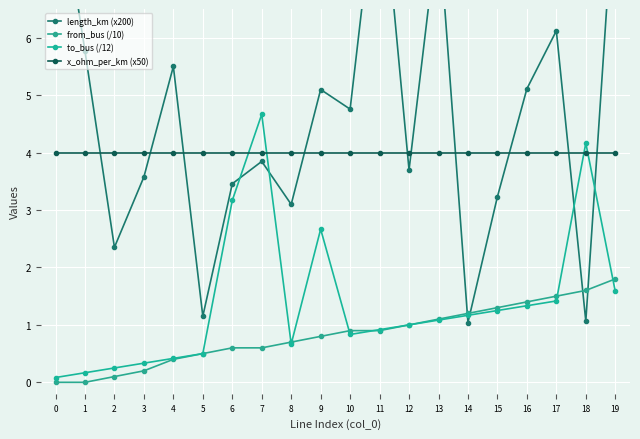

Reading left to right, what are all the values shown in this chart?

length_km (x200): 9.1	5.8	2.4	3.6	5.5	1.2	3.5	3.8	3.1	5.1	4.8	9.2	3.7	8.0	1.0	3.2	5.1	6.1	1.1	8.8
from_bus (/10): 0.0	0.0	0.1	0.2	0.4	0.5	0.6	0.6	0.7	0.8	0.9	0.9	1.0	1.1	1.2	1.3	1.4	1.5	1.6	1.8
to_bus (/12): 0.1	0.2	0.2	0.3	0.4	0.5	3.2	4.7	0.7	2.7	0.8	0.9	1.0	1.1	1.2	1.2	1.3	1.4	4.2	1.6
x_ohm_per_km (x50): 4.0	4.0	4.0	4.0	4.0	4.0	4.0	4.0	4.0	4.0	4.0	4.0	4.0	4.0	4.0	4.0	4.0	4.0	4.0	4.0